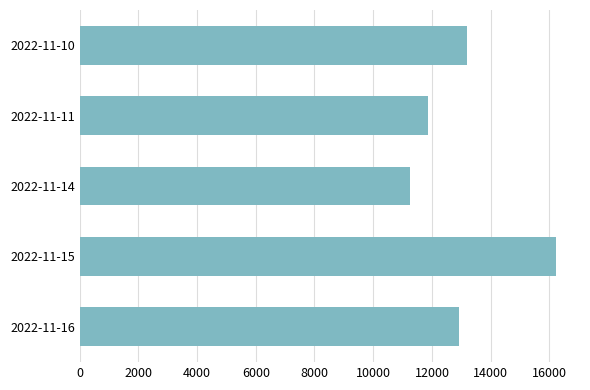

At which label is the value closest to 13741?

2022-11-10